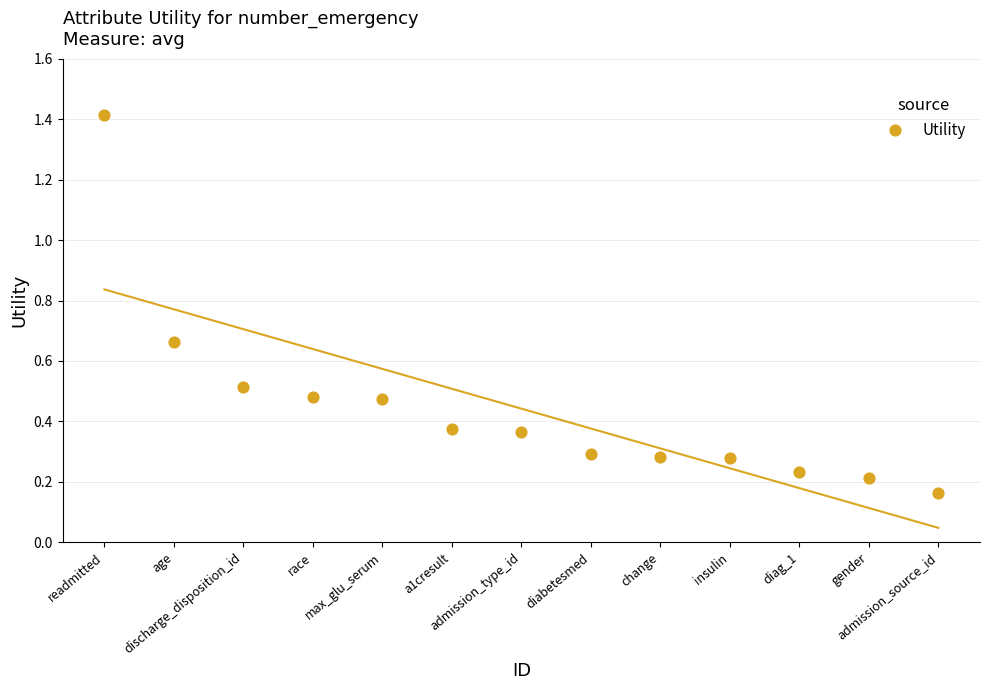

What is the range of X values (max minus min)?

12.0